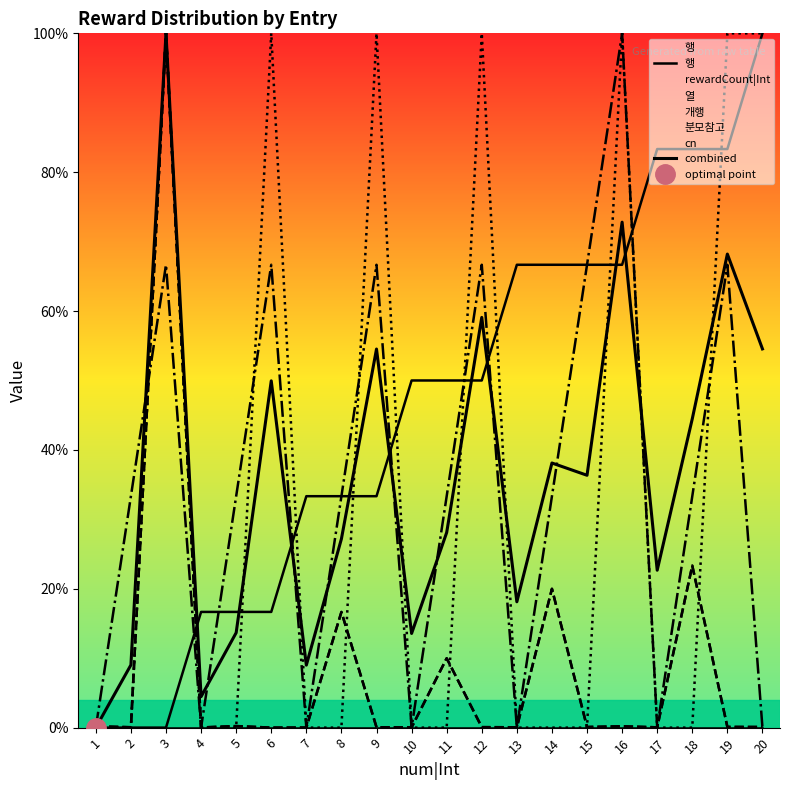

How many values in 행 are above zero?

17